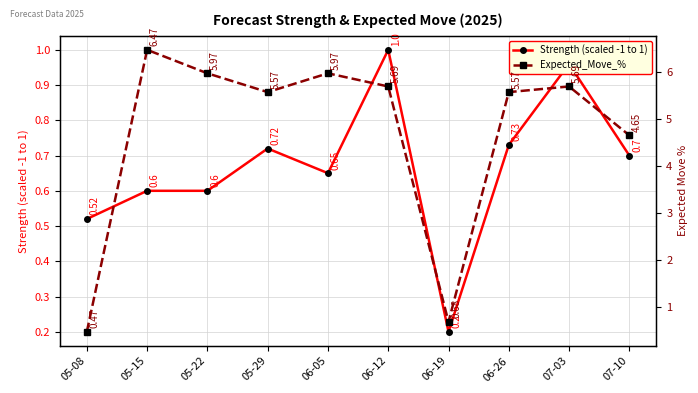

Which series has the largest range (max minus min)?

Expected_Move_%